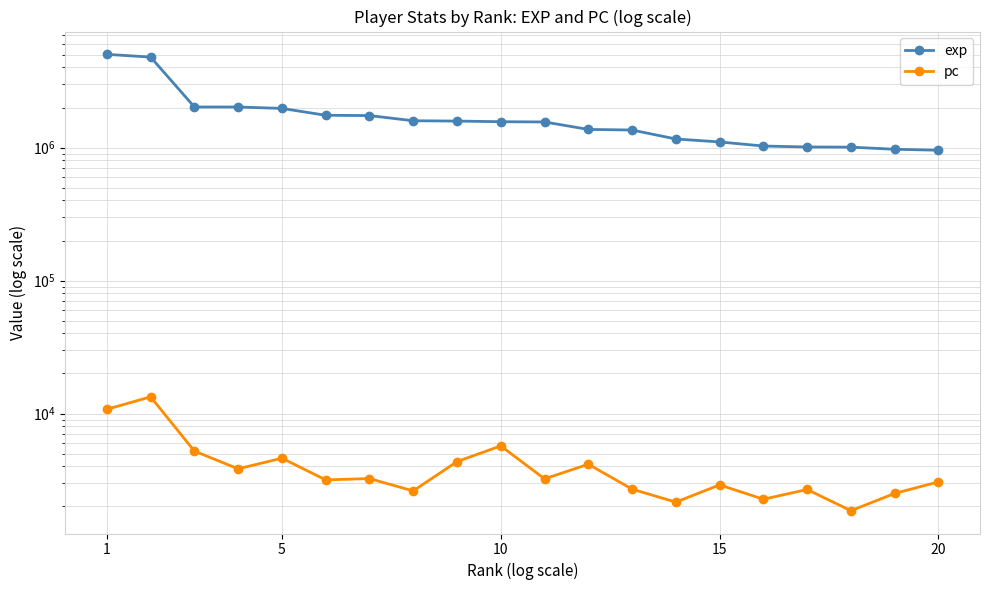

How many lines are shown in the chart?

2